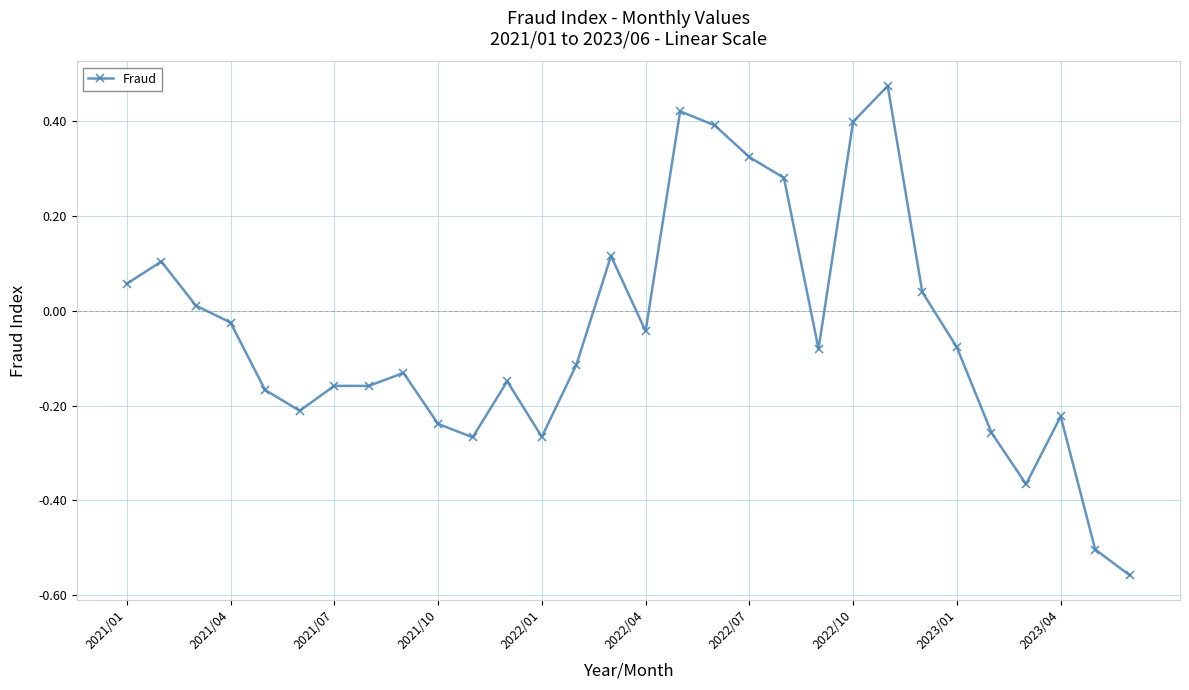

True or false: the data has more than 1 interior local peaks.

True